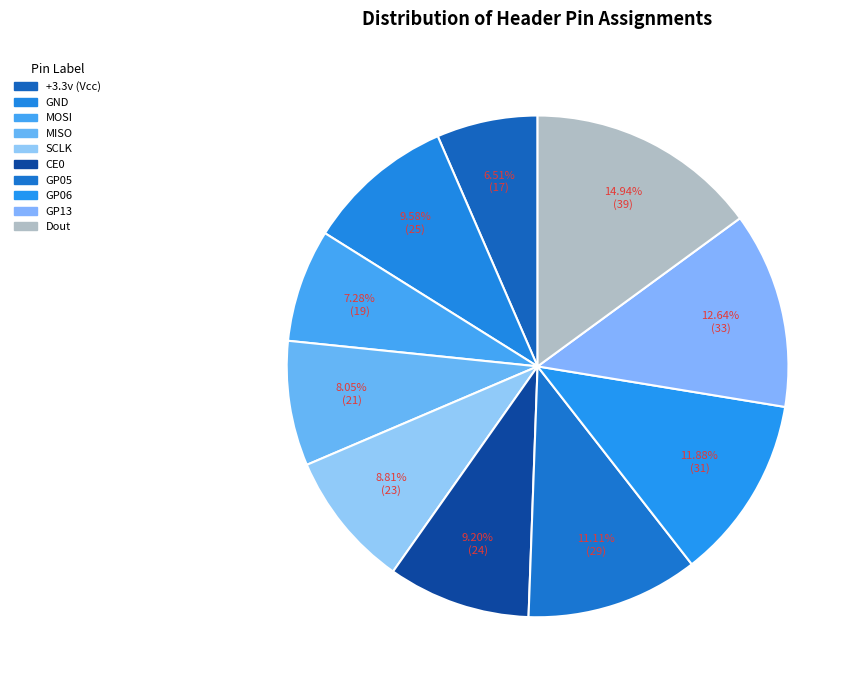

How many segments does this pie chart have?

10